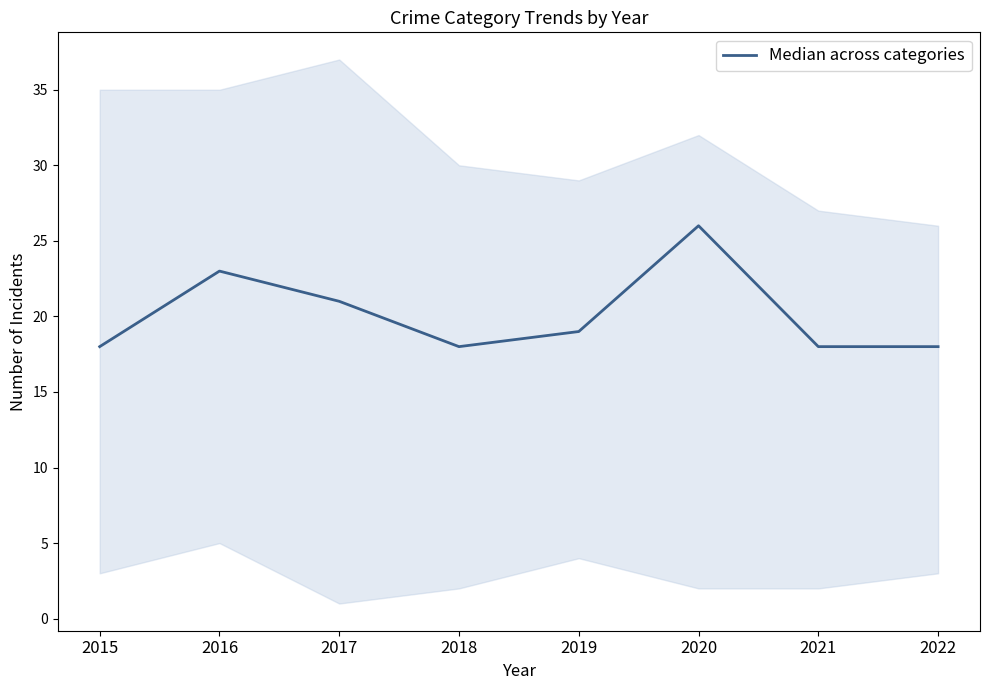

True or false: the data shows 26 at 2020.

True